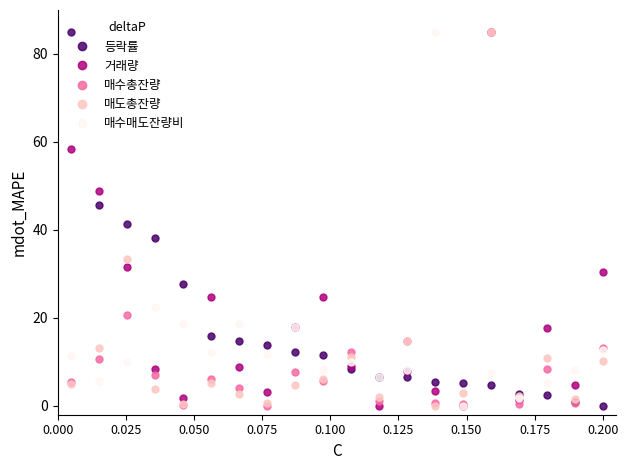

At how many categories does at least one series exceed 65?

3